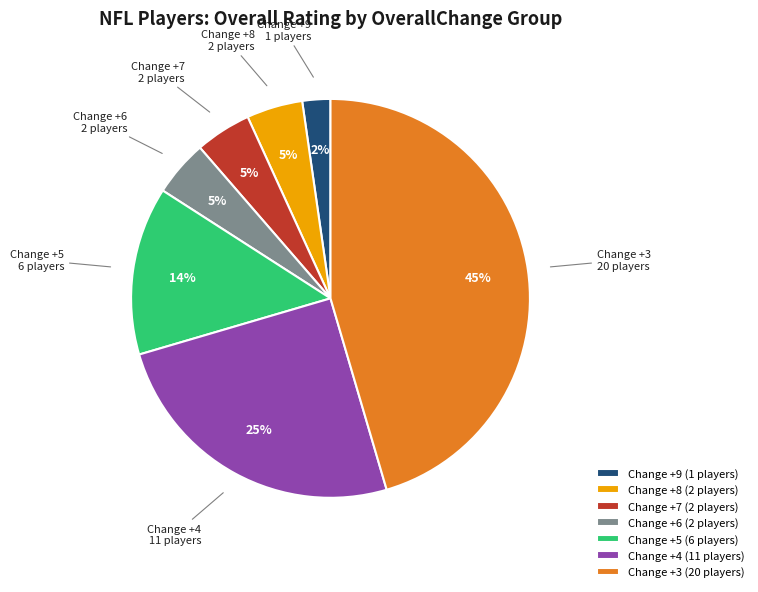

What percentage is the Change +8 (2 players) slice, to the nearest percent?

5%